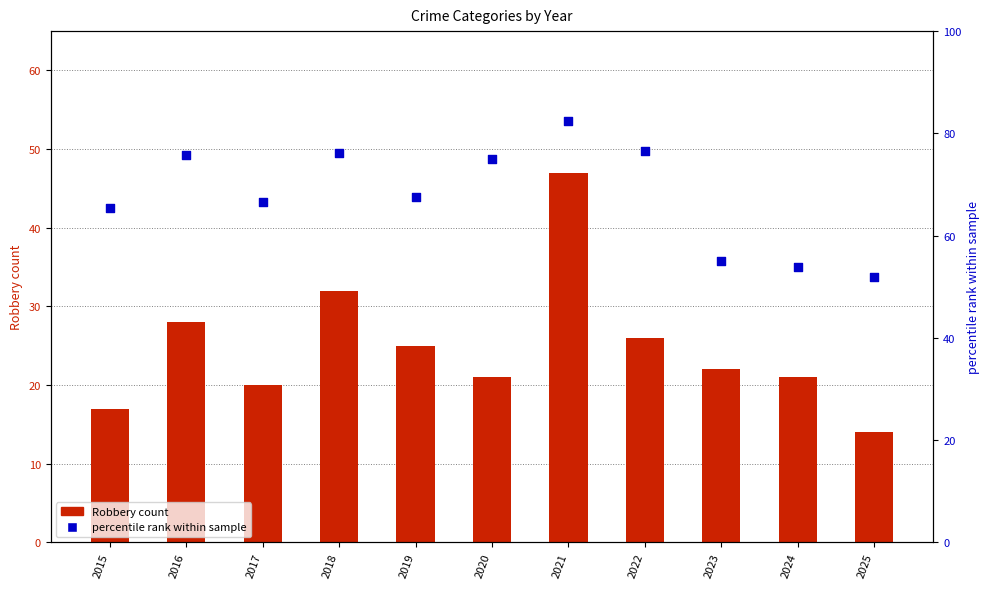

What are all the series names shown in the legend?

Robbery count, percentile rank within sample